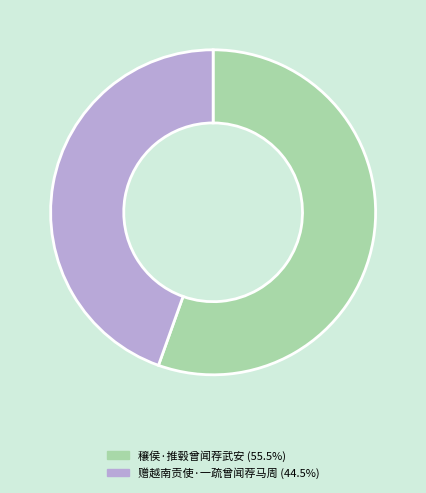

Which slice is the largest?

穰侯·推毂曾闻荐武安